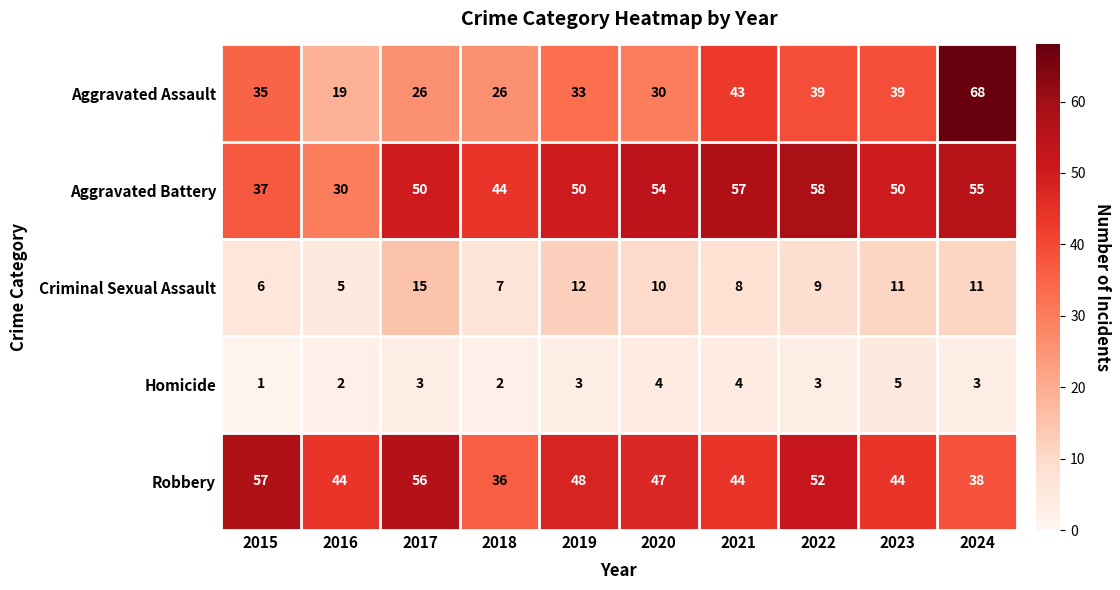

The value of Criminal Sexual Assault at 2023 is 11. True or false?

True